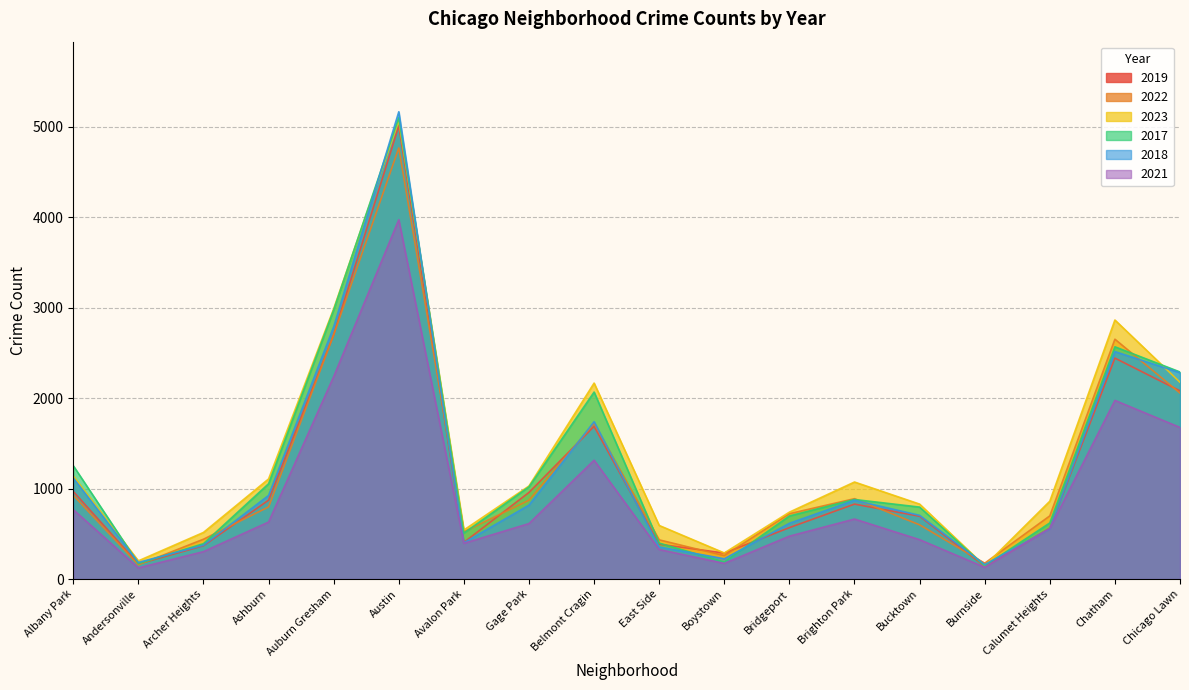

Reading right to left, transcribe all the data shown in this chart.

2019: Chicago Lawn=2079	Chatham=2441	Calumet Heights=561	Burnside=142	Bucktown=694	Brighton Park=828	Bridgeport=568	Boystown=287	East Side=385	Belmont Cragin=1687	Gage Park=957	Avalon Park=405	Austin=5008	Auburn Gresham=2700	Ashburn=872	Archer Heights=368	Andersonville=166	Albany Park=968
2022: Chicago Lawn=2055	Chatham=2650	Calumet Heights=698	Burnside=175	Bucktown=599	Brighton Park=888	Bridgeport=722	Boystown=258	East Side=433	Belmont Cragin=1720	Gage Park=871	Avalon Park=522	Austin=4763	Auburn Gresham=2698	Ashburn=797	Archer Heights=440	Andersonville=157	Albany Park=926
2023: Chicago Lawn=2174	Chatham=2862	Calumet Heights=860	Burnside=146	Bucktown=828	Brighton Park=1072	Bridgeport=739	Boystown=288	East Side=592	Belmont Cragin=2165	Gage Park=1028	Avalon Park=542	Austin=5065	Auburn Gresham=2987	Ashburn=1106	Archer Heights=515	Andersonville=201	Albany Park=1138
2017: Chicago Lawn=2288	Chatham=2566	Calumet Heights=620	Burnside=145	Bucktown=795	Brighton Park=879	Bridgeport=697	Boystown=188	East Side=397	Belmont Cragin=2066	Gage Park=1019	Avalon Park=508	Austin=5096	Auburn Gresham=2973	Ashburn=1053	Archer Heights=391	Andersonville=171	Albany Park=1252
2018: Chicago Lawn=2280	Chatham=2513	Calumet Heights=554	Burnside=160	Bucktown=704	Brighton Park=870	Bridgeport=616	Boystown=224	East Side=354	Belmont Cragin=1738	Gage Park=817	Avalon Park=401	Austin=5163	Auburn Gresham=2787	Ashburn=924	Archer Heights=374	Andersonville=184	Albany Park=1117
2021: Chicago Lawn=1675	Chatham=1974	Calumet Heights=559	Burnside=130	Bucktown=435	Brighton Park=663	Bridgeport=474	Boystown=173	East Side=326	Belmont Cragin=1313	Gage Park=613	Avalon Park=395	Austin=3971	Auburn Gresham=2237	Ashburn=630	Archer Heights=303	Andersonville=123	Albany Park=767